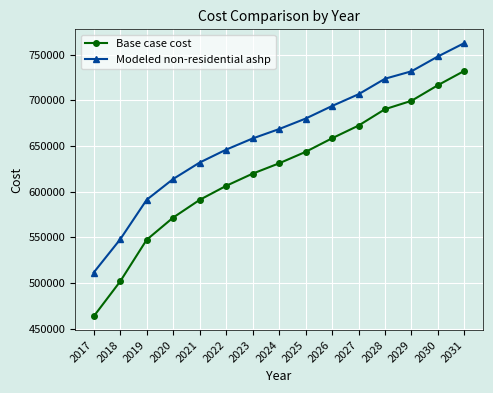

Reading left to right, list all the values displayed in this chart.

Base case cost: 2017=463369.4	2018=501645.5	2019=547286.4	2020=571610.4	2021=590994.1	2022=606346.1	2023=619721.3	2024=631046.9	2025=643573.0	2026=658473.7	2027=672396.3	2028=690362.0	2029=699545.2	2030=716701.8	2031=732416.7
Modeled non-residential ashp: 2017=511403.8	2018=547741.2	2019=591098.8	2020=613865.4	2021=631881.4	2022=646021.3	2023=658272.8	2024=668562.5	2025=680039.5	2026=693844.1	2027=706723.5	2028=723731.8	2029=731875.8	2030=748145.2	2031=762856.5